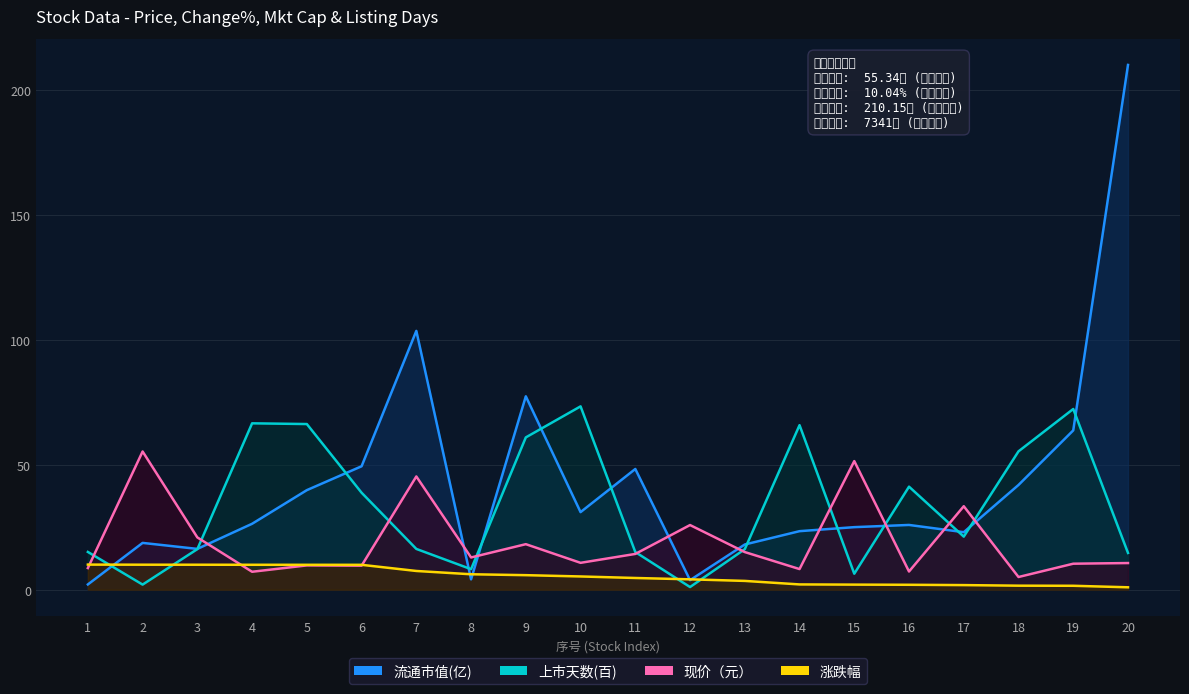

The 涨跌幅 series shows 15.7 at 4. True or false?

False